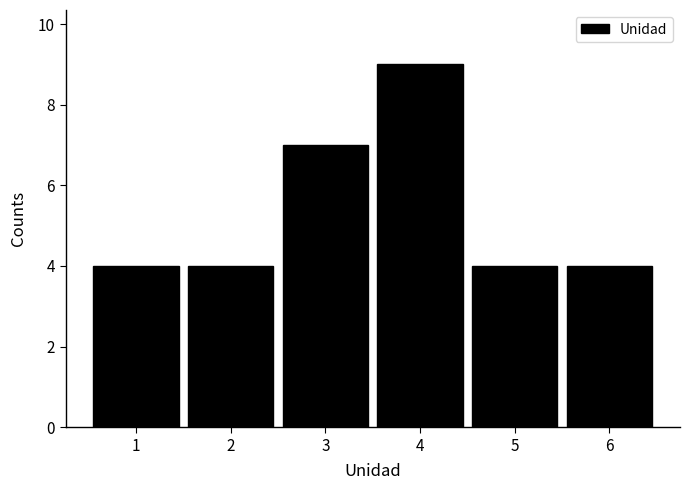

Over which range of the x-axis is the bar tallest?

3.5 to 4.5